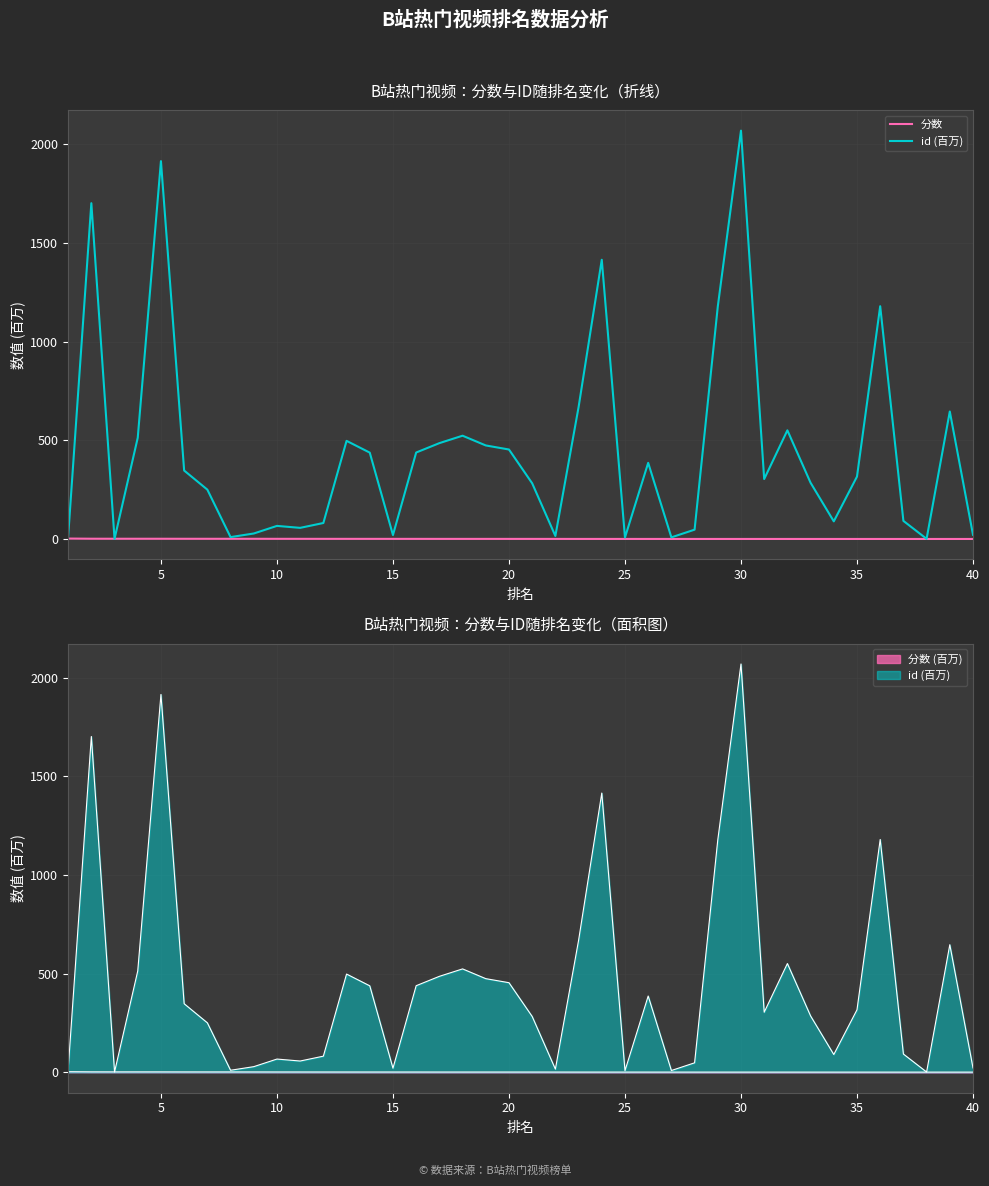

How many data points in id (百万) are less than 316?

20